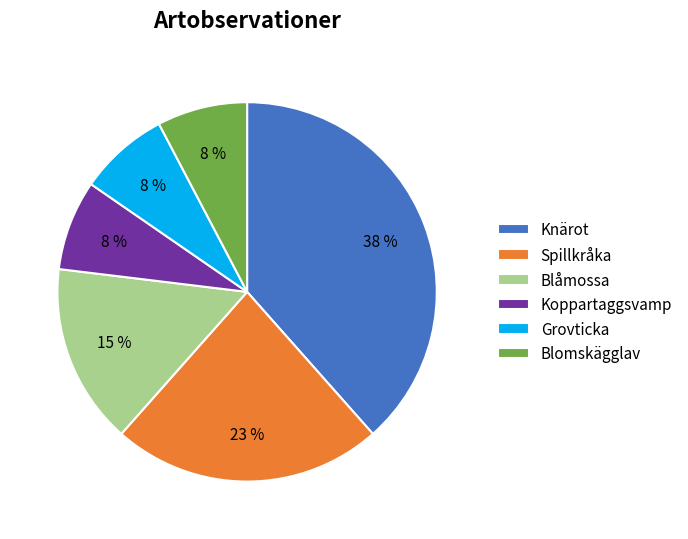

Which slice is the largest?

Knärot